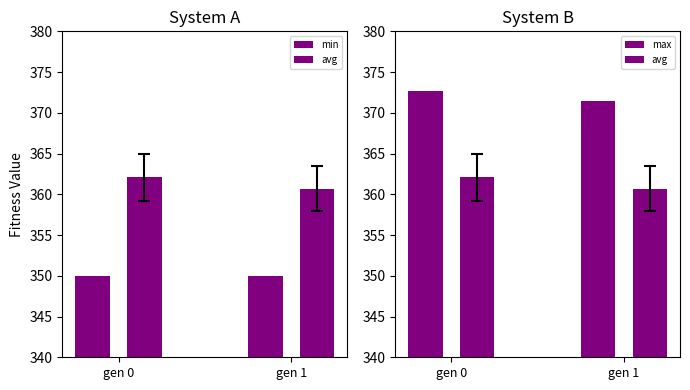

Between gen 0 and gen 1, which series saw the biggest shift?

avg